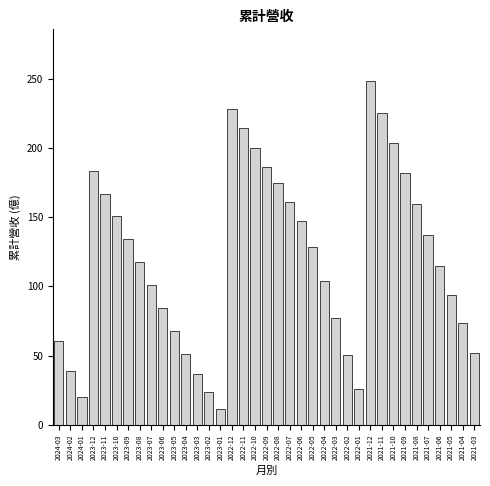

Read the value at 2021-04.

73.5